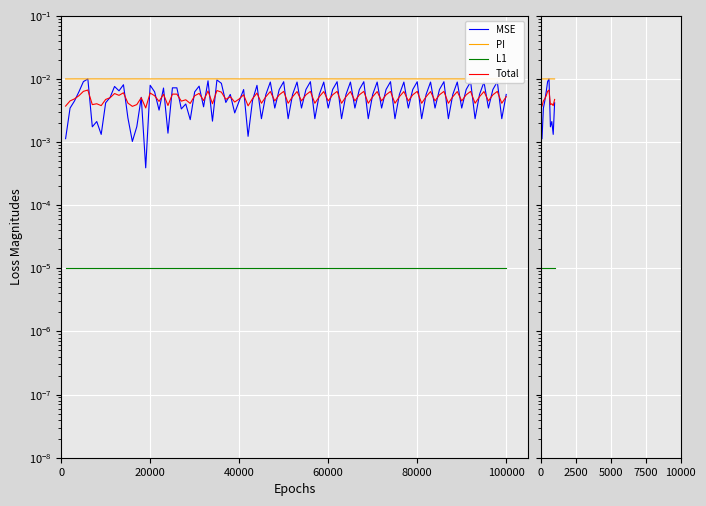

How many distinct data groups are displayed?

4